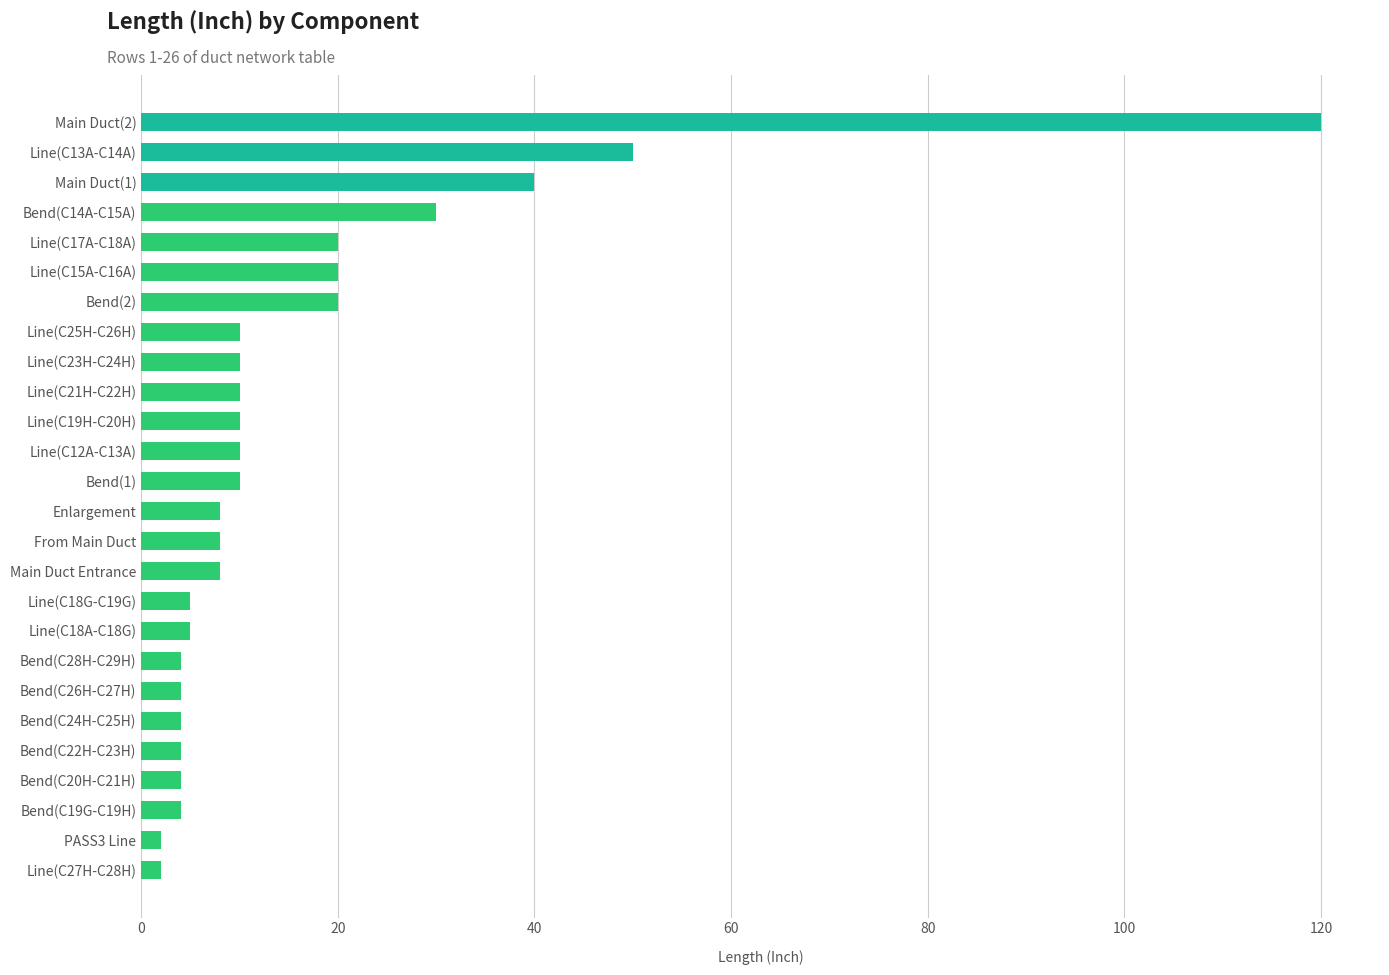

What is the maximum value shown in the chart?

120